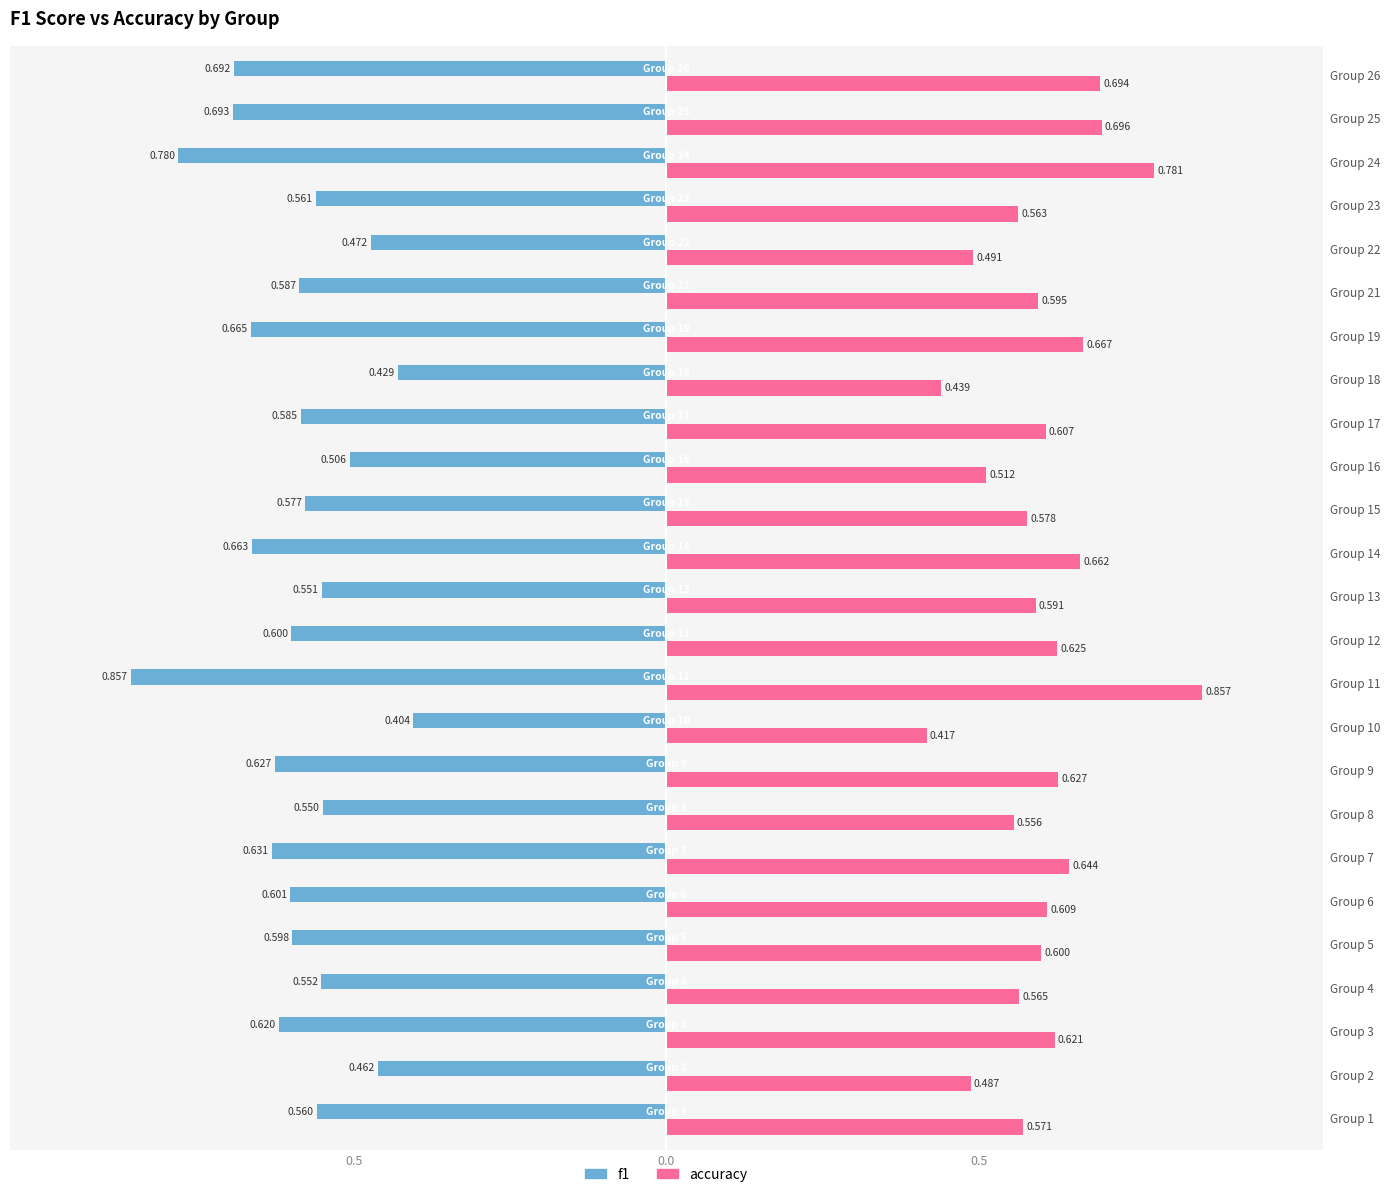

What are all the series names shown in the legend?

f1, accuracy